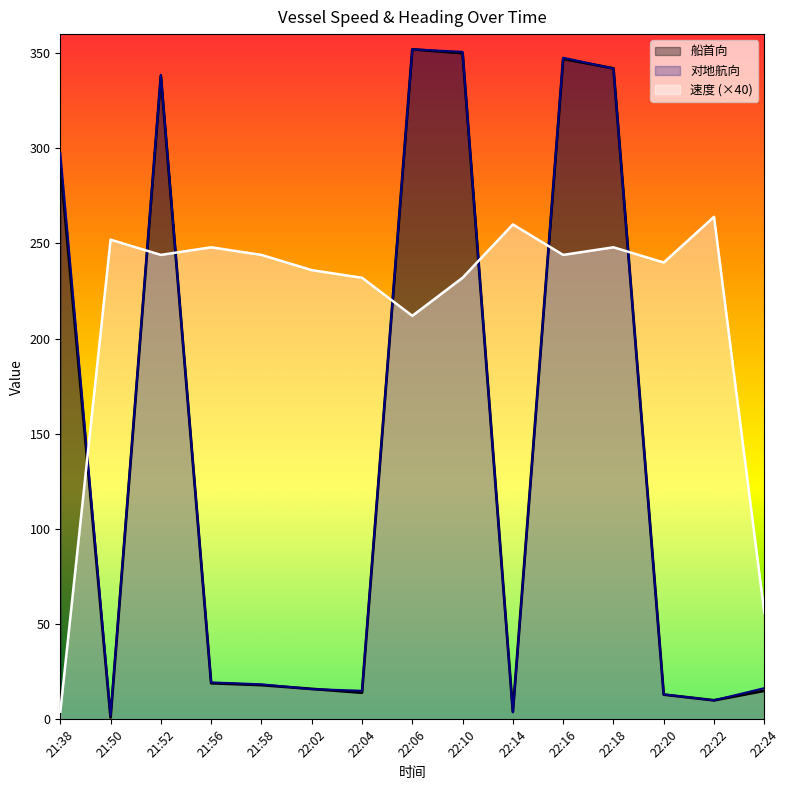

How many intersections are there between 速度 and 对地航向?

7